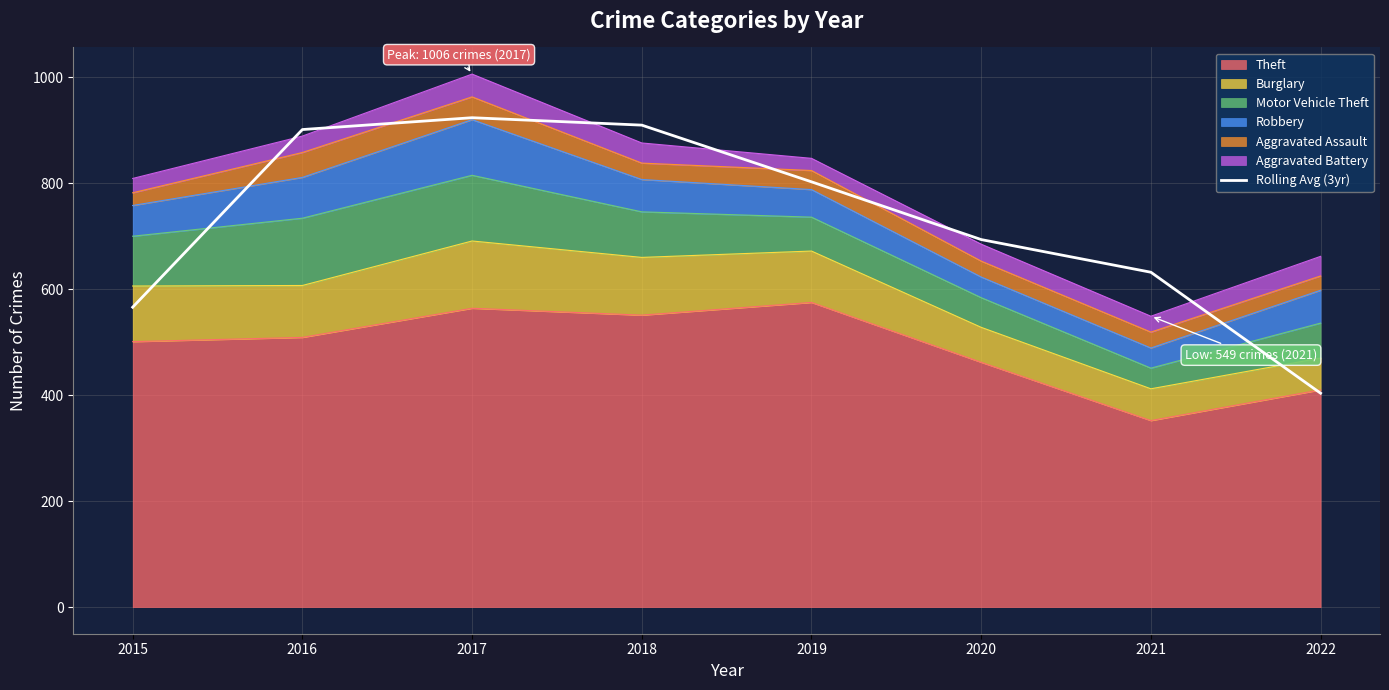

Reading left to right, transcribe all the data shown in this chart.

566.0	901.3	923.7	909.7	802.7	693.7	632.0	403.7